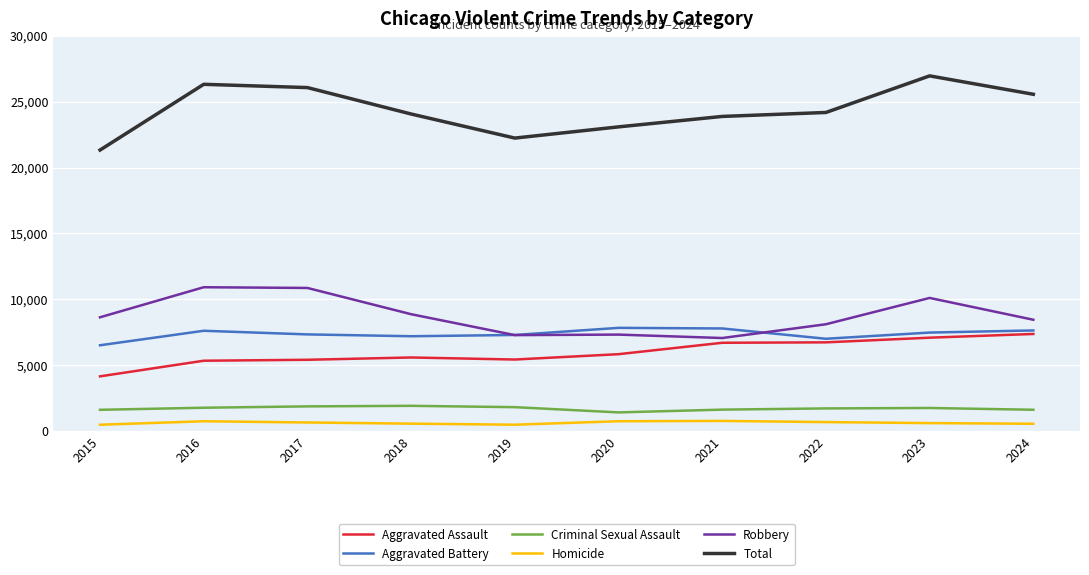

Which series has the largest range (max minus min)?

Total